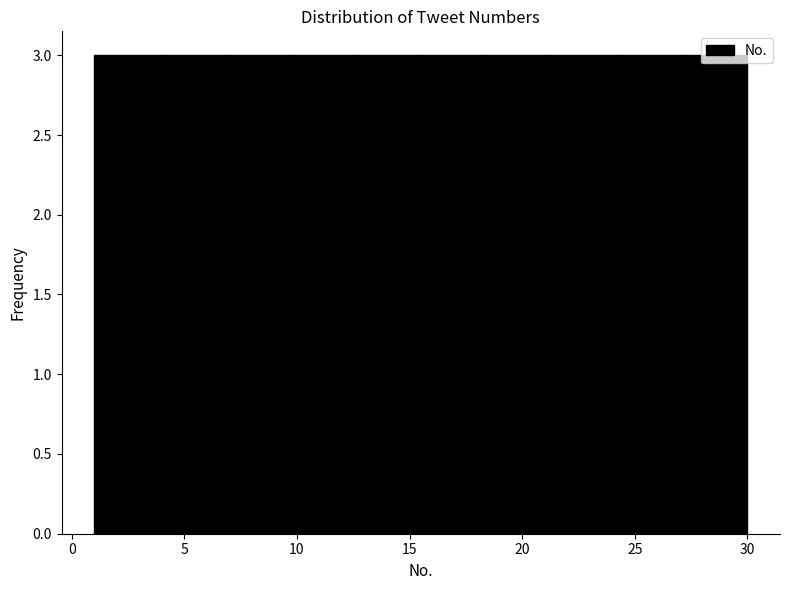

Reading left to right, transcribe this chart: for each bar, give the range it covers on the x-axis and its height. Neither the bar edges nor the heights are printed on the chart, so give them approximately, as read against the axes.

1.0 to 3.9: 3
3.9 to 6.8: 3
6.8 to 9.7: 3
9.7 to 12.6: 3
12.6 to 15.5: 3
15.5 to 18.4: 3
18.4 to 21.3: 3
21.3 to 24.2: 3
24.2 to 27.1: 3
27.1 to 30.0: 3